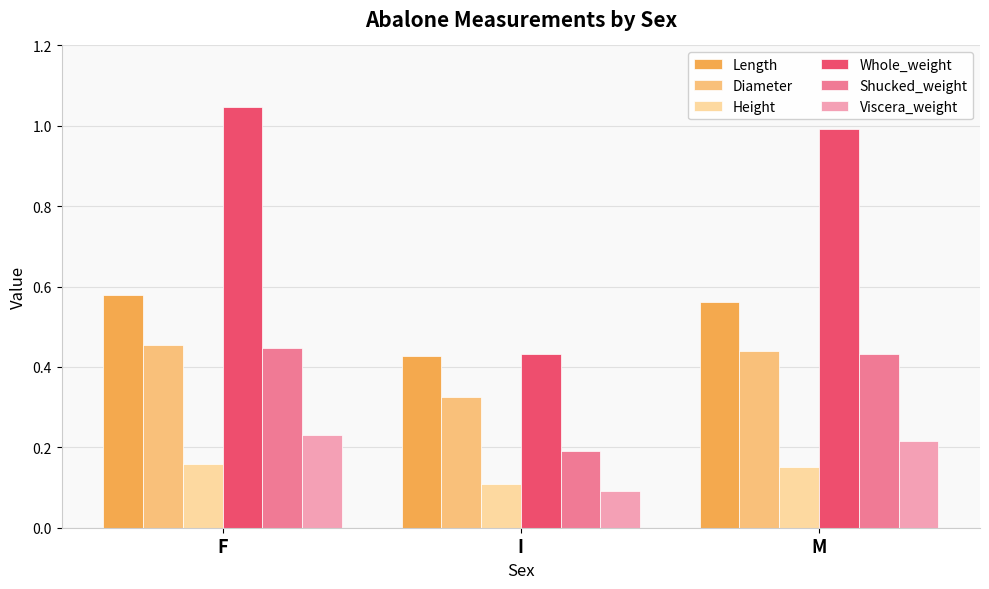

Which category has the highest value across all series?

F